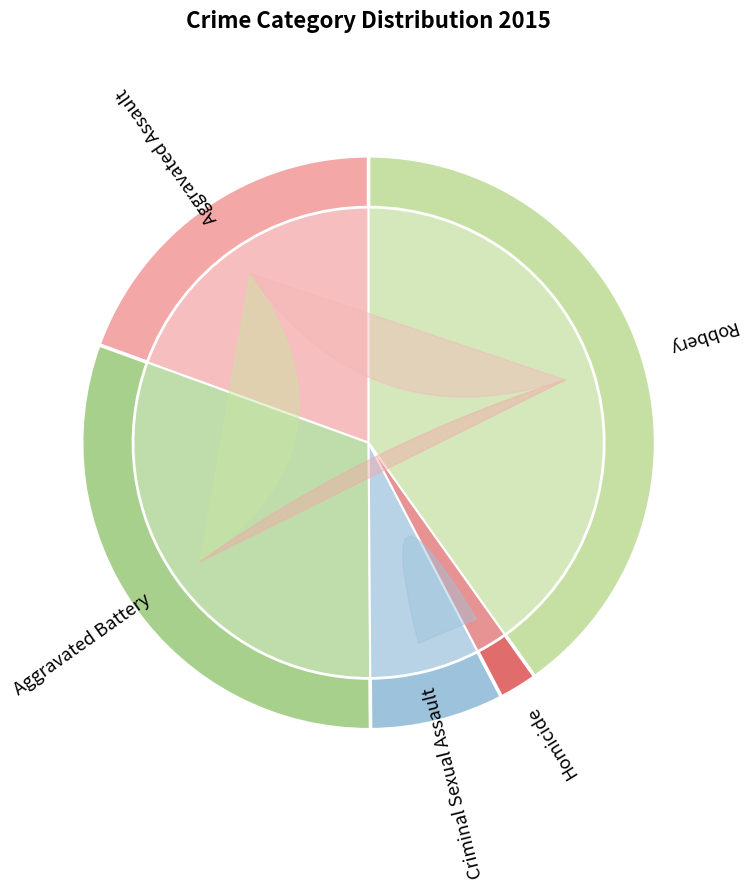

Is Aggravated Assault the majority of the pie?

No